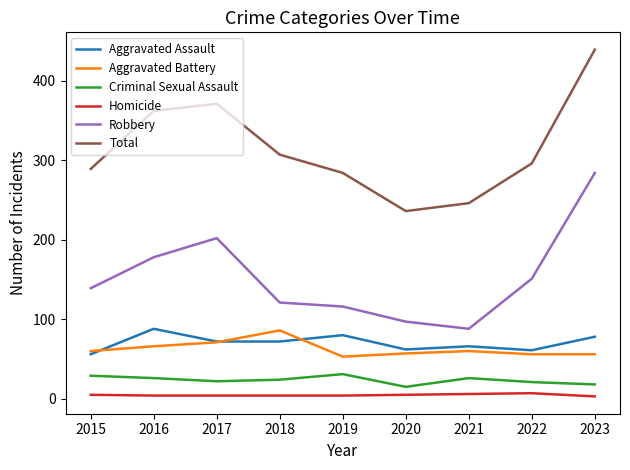

What is the maximum value shown in the chart?

439